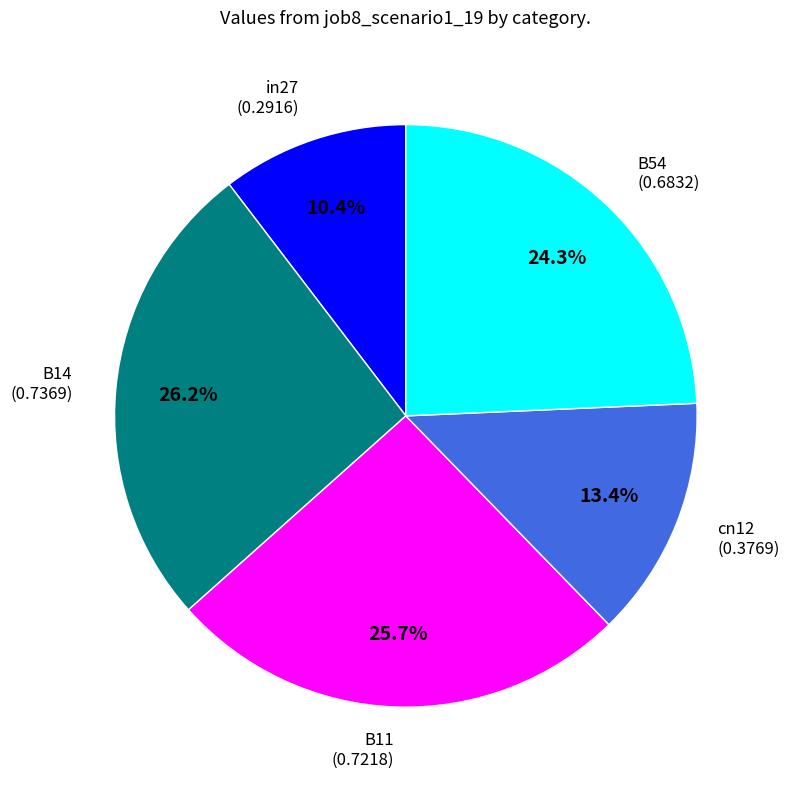

To the nearest percent, what percentage of the pie is in27?

10%